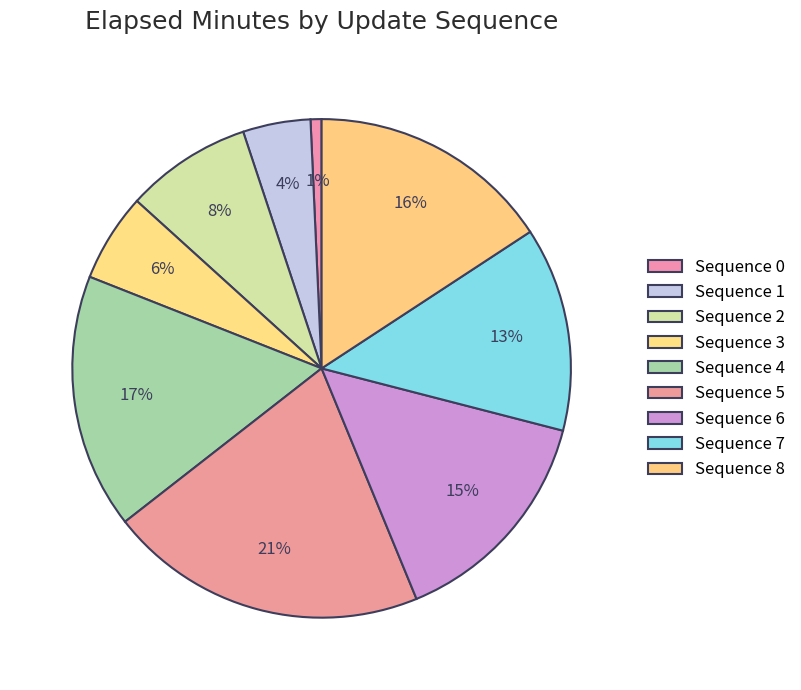

Count the number of slices in the pie.

9